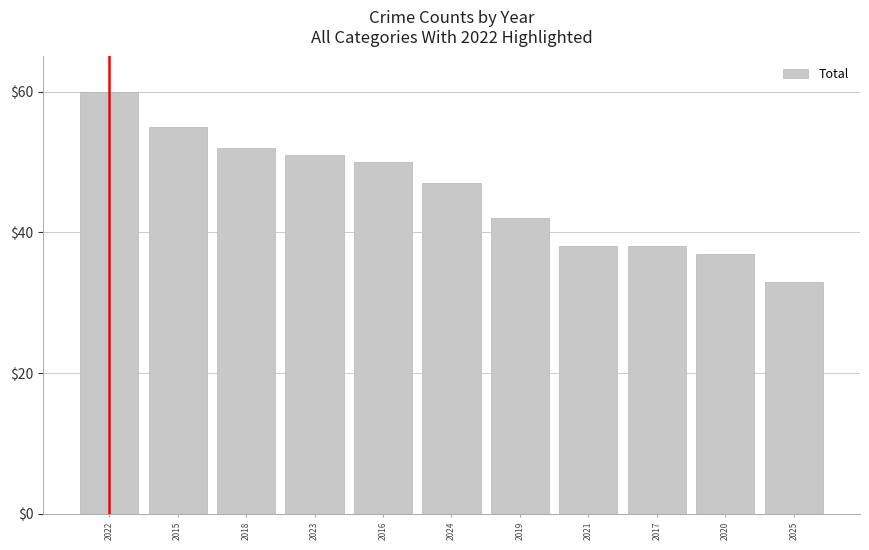

At which category does the chart reach its minimum across all series?

2025